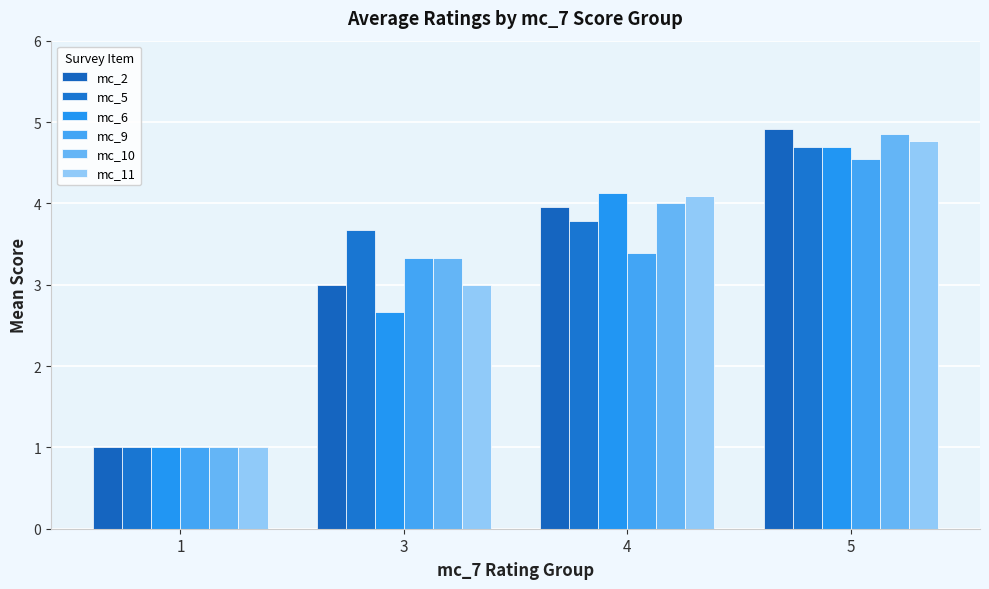

Is it true that mc_5 equals 1.0 at 1?

True